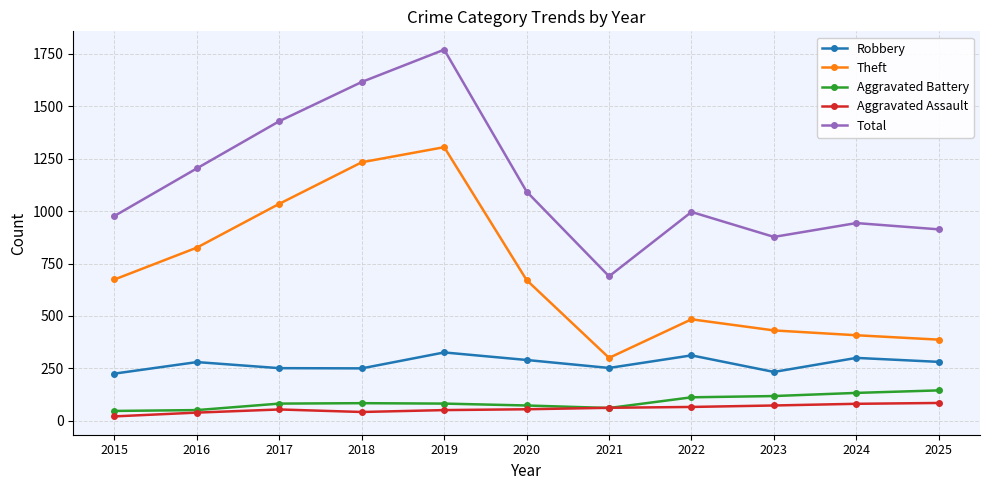

Which series has the largest range (max minus min)?

Total